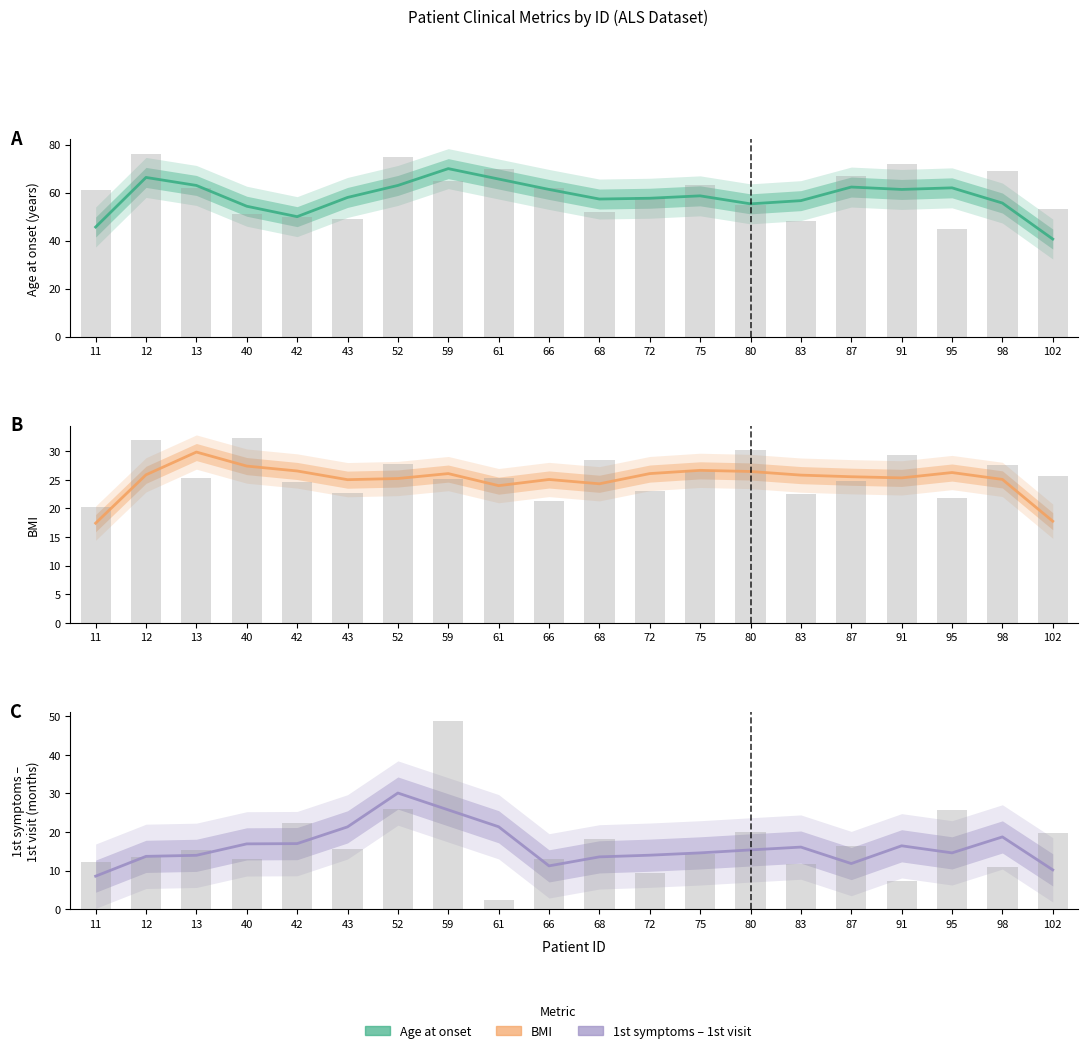

Between 13 and 61, which series saw the biggest shift?

1st symptoms - 1st visit